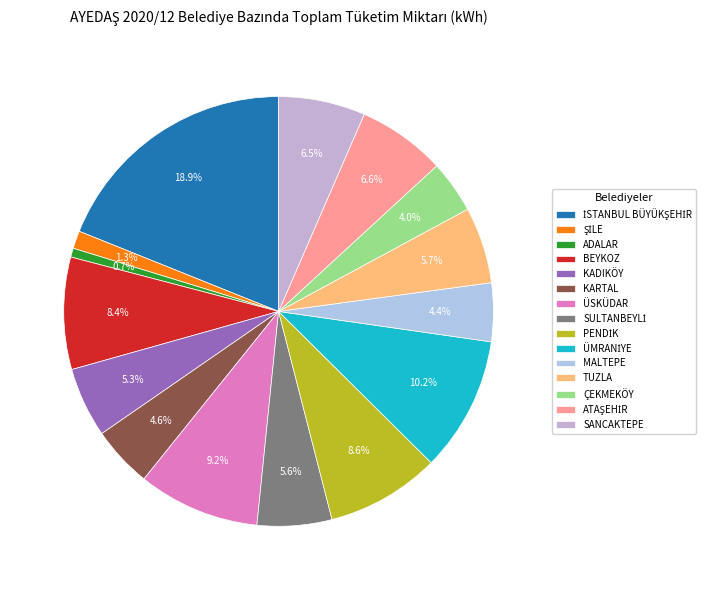

How many segments does this pie chart have?

15